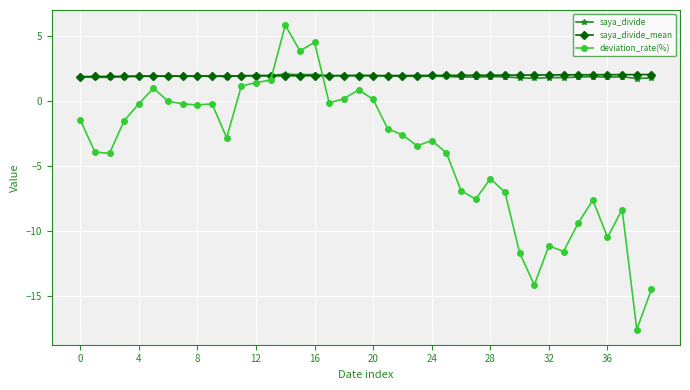

What is the highest value of the saya_divide_mean series?

2.1